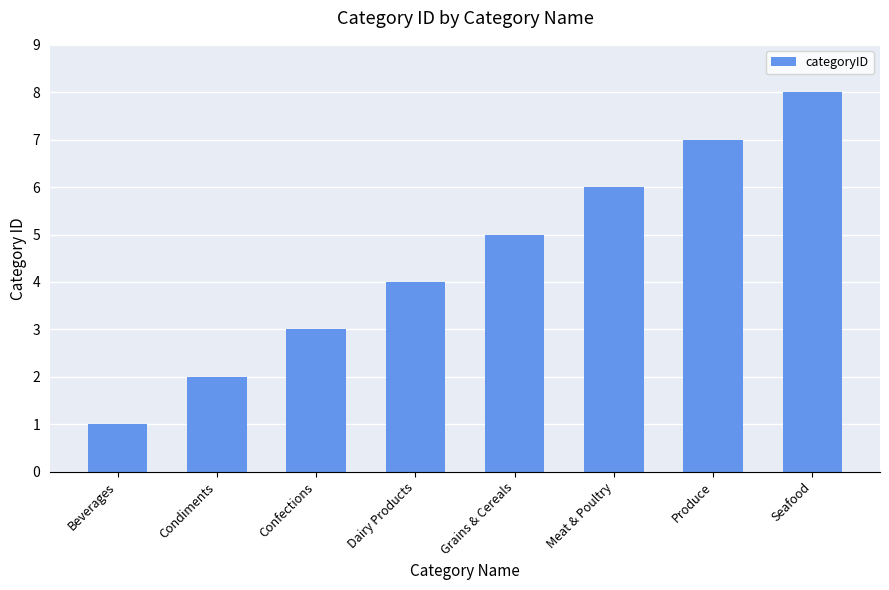

Rank the categories by value from lowest to highest.

Beverages, Condiments, Confections, Dairy Products, Grains & Cereals, Meat & Poultry, Produce, Seafood